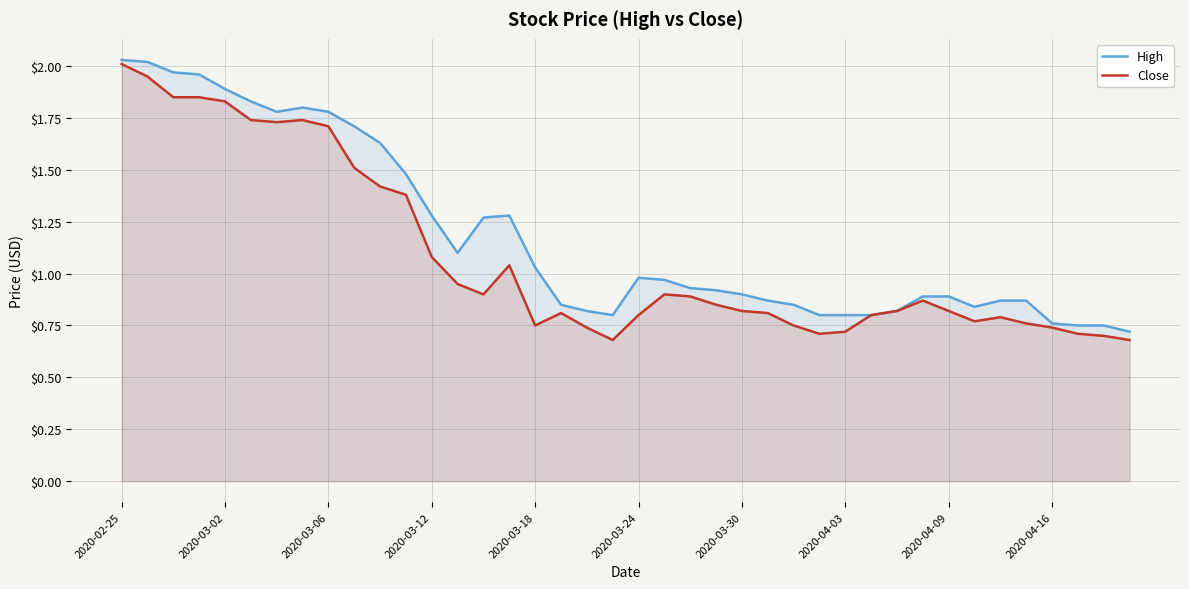

Rank the series by their average value, from lowest to highest.

Close, High